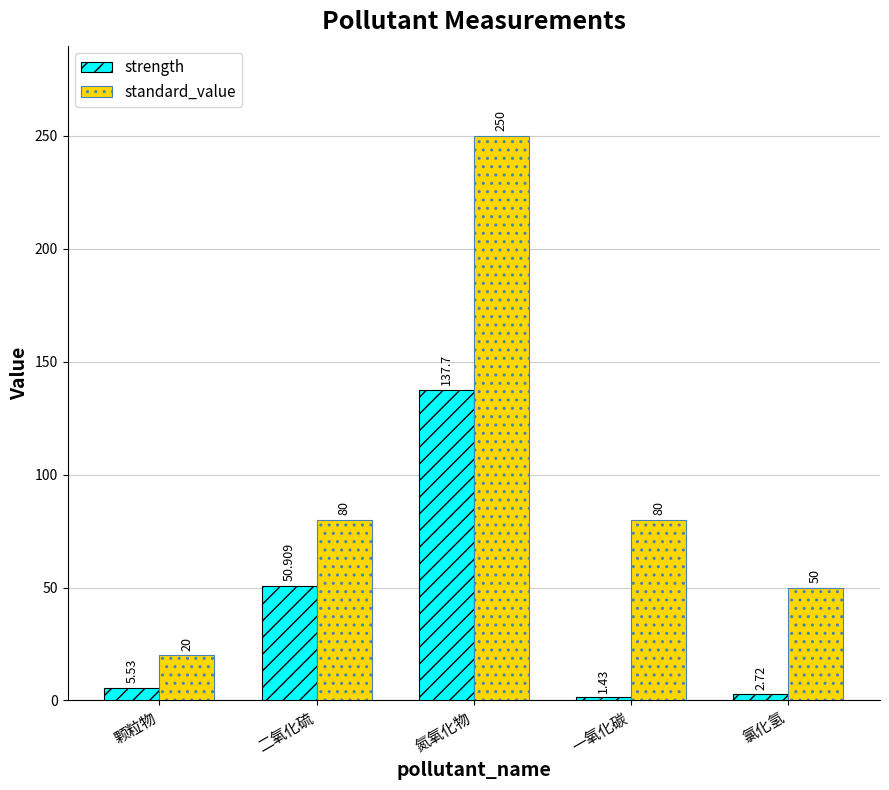

Does the chart contain stacked bars?

No